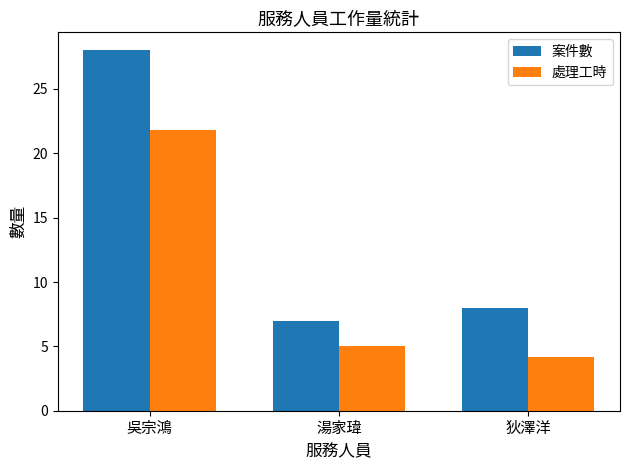

What is the maximum value for 處理工時?

21.8